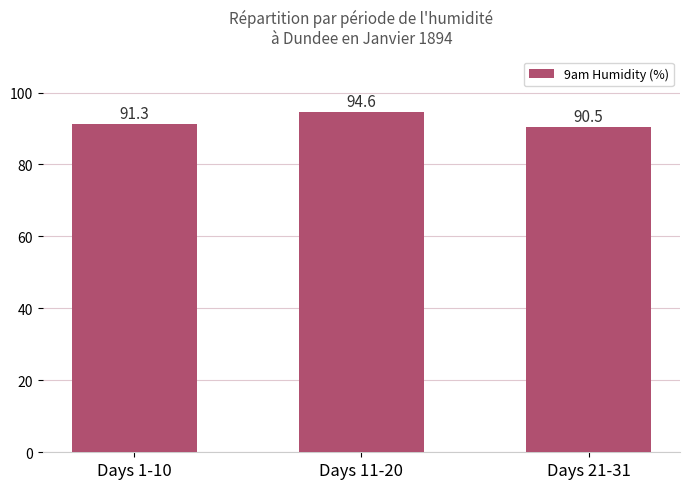

Where does the data first go above 91?

Days 1-10